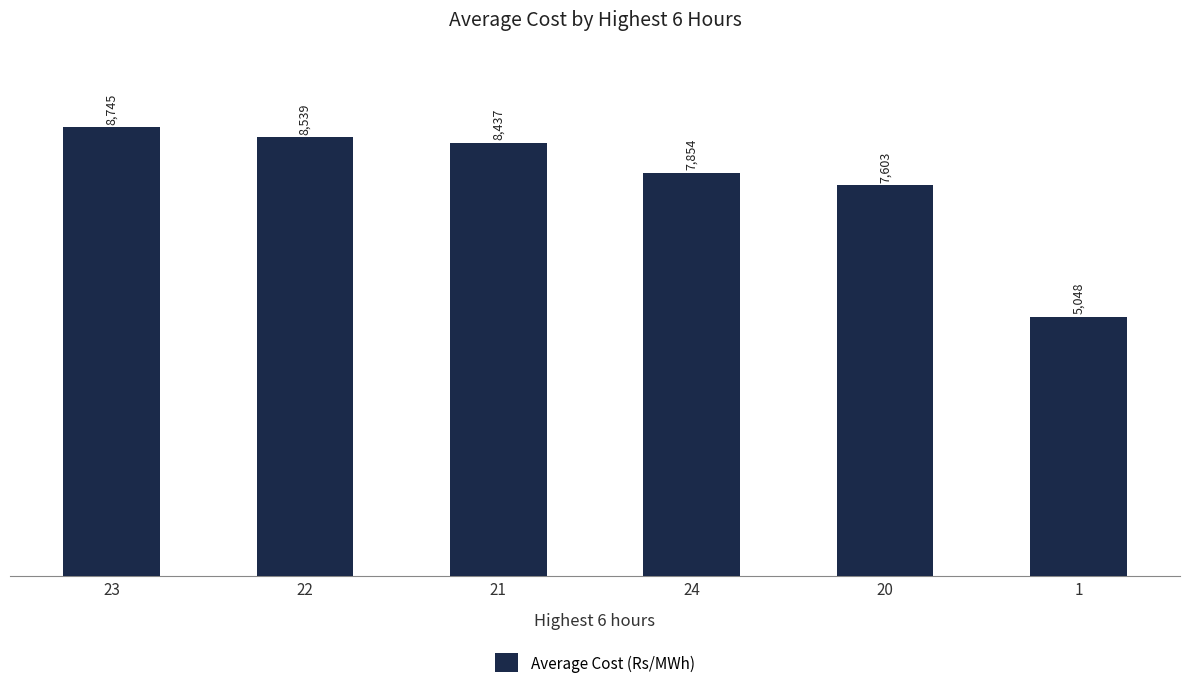

What is the average value?

7704.3